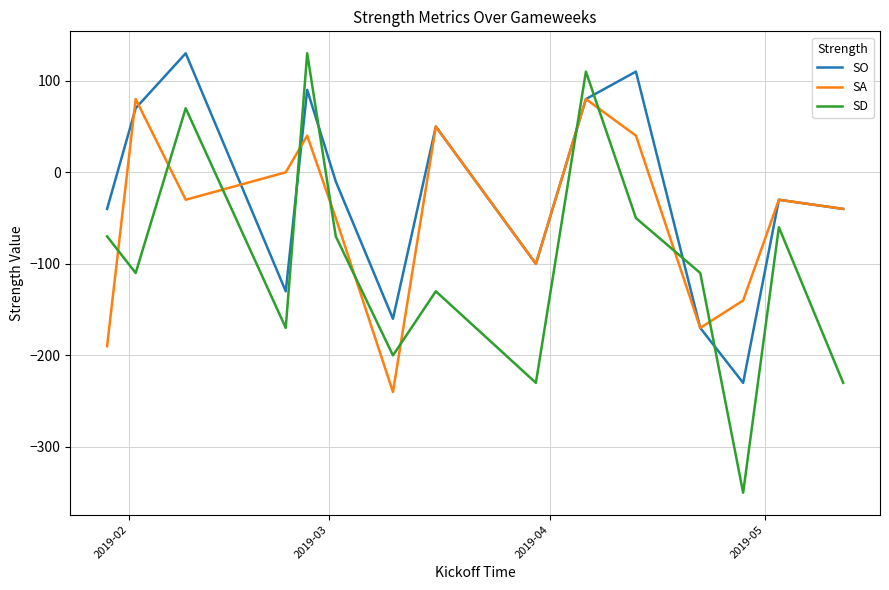

What are all the series names shown in the legend?

SO, SA, SD